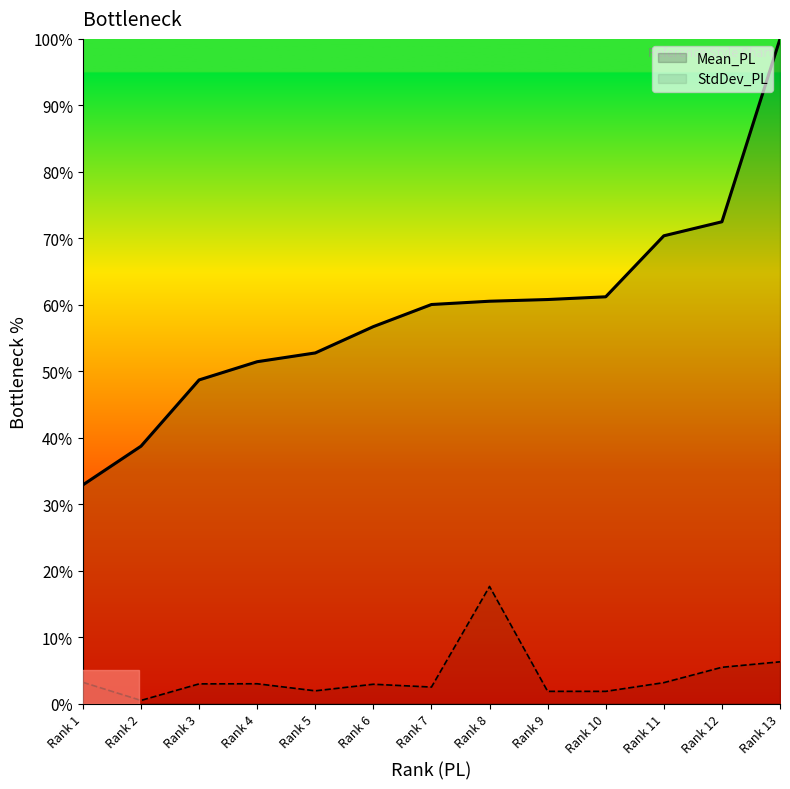

At how many categories does at least one series exceed 95?

1